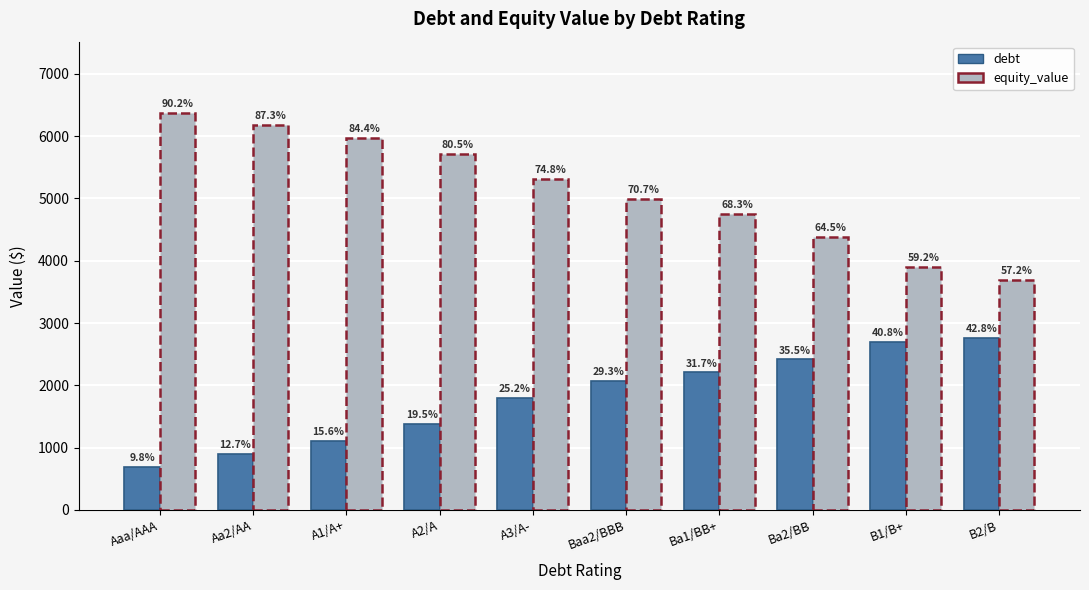

True or false: debt has a value of 1819.8 at A1/A+.

False